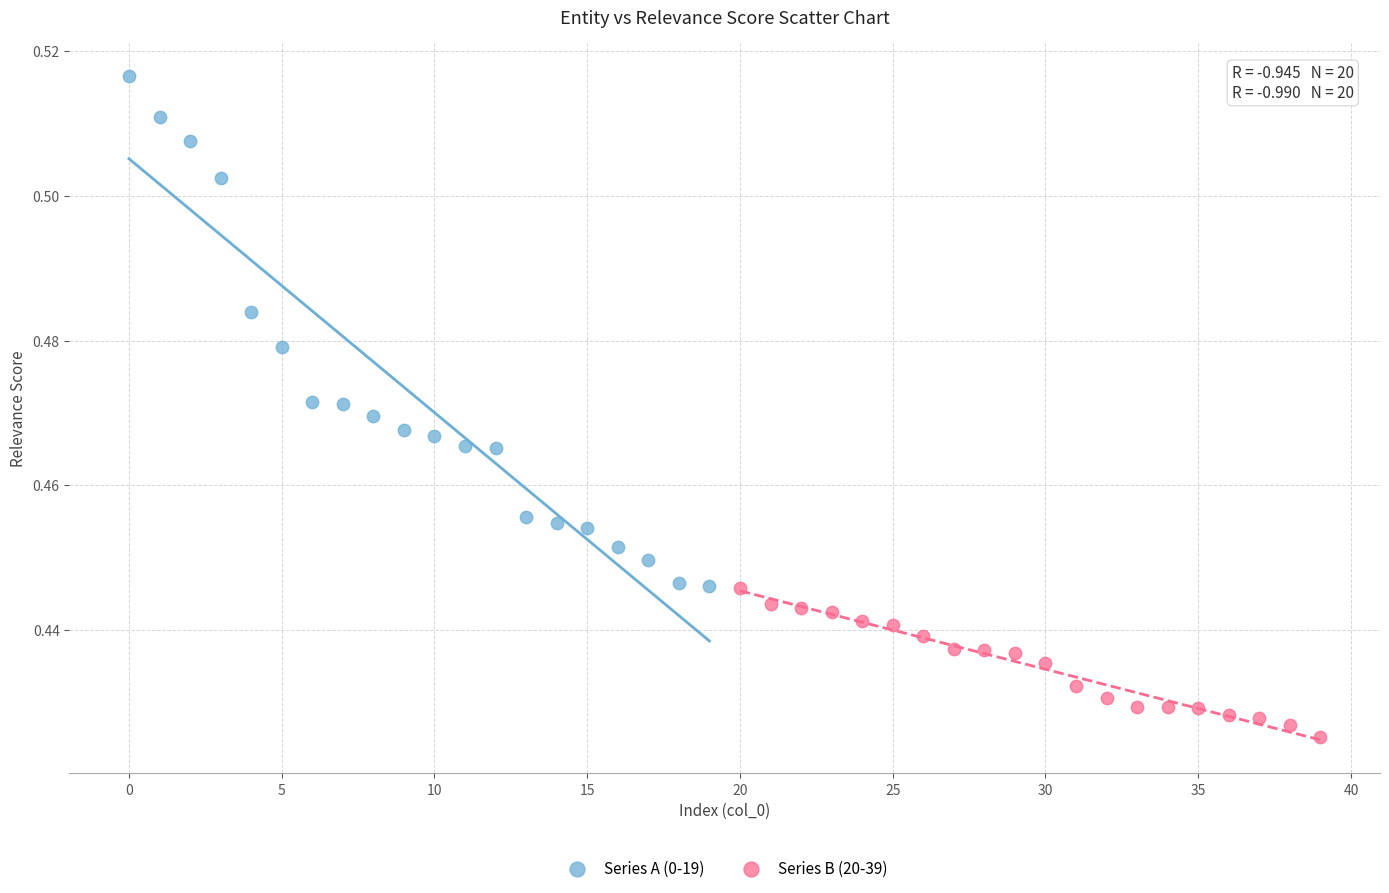

Which series reaches the minimum Y coordinate?

Series B (20-39)